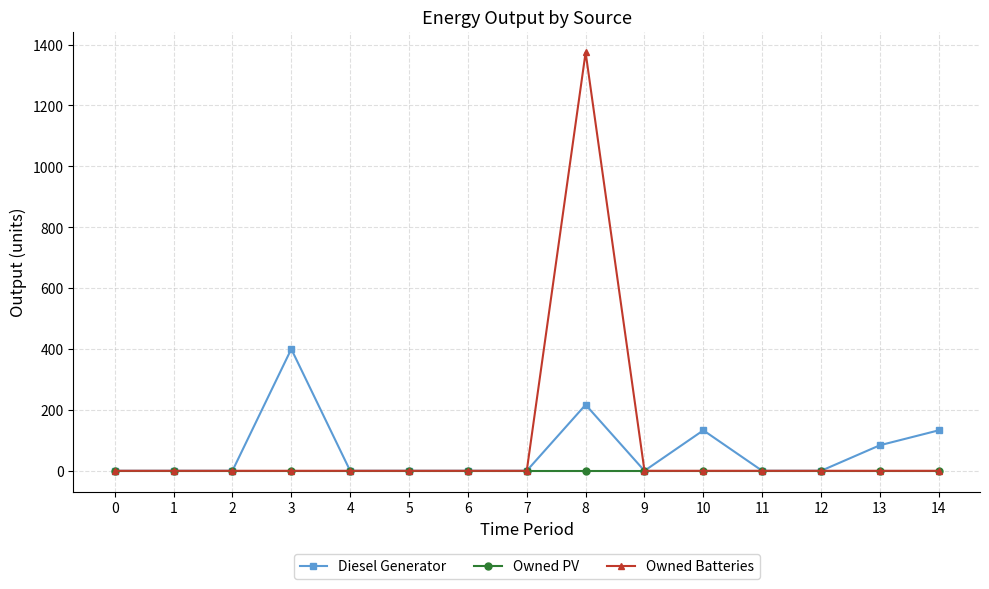

The value of Owned Batteries at 4 is 0. True or false?

True